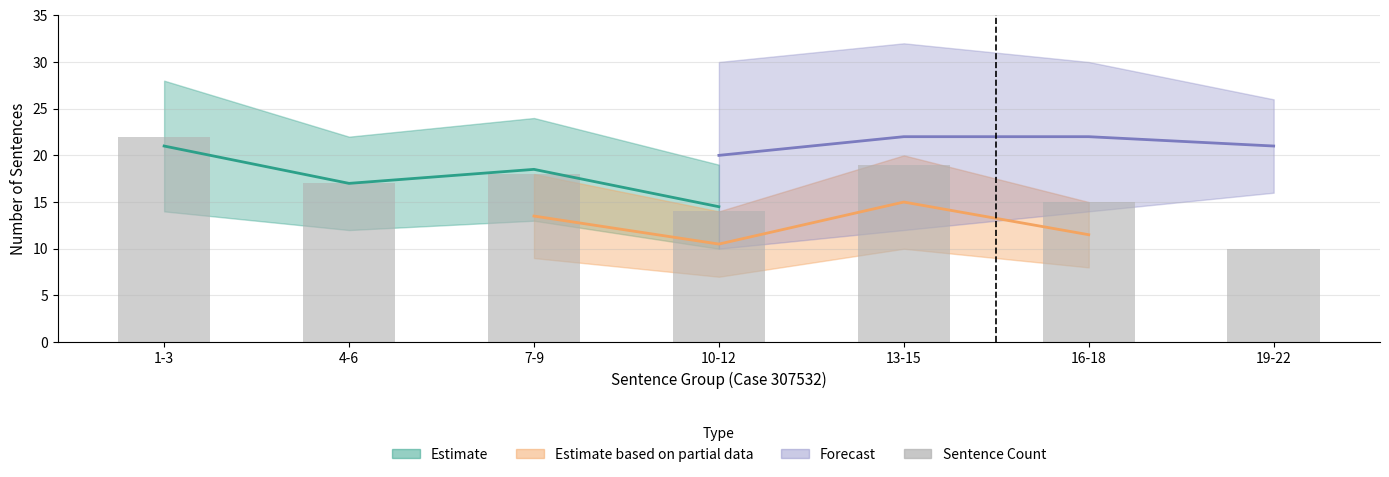

Rank the categories by value from lowest to highest.

19-22, 10-12, 16-18, 4-6, 7-9, 13-15, 1-3